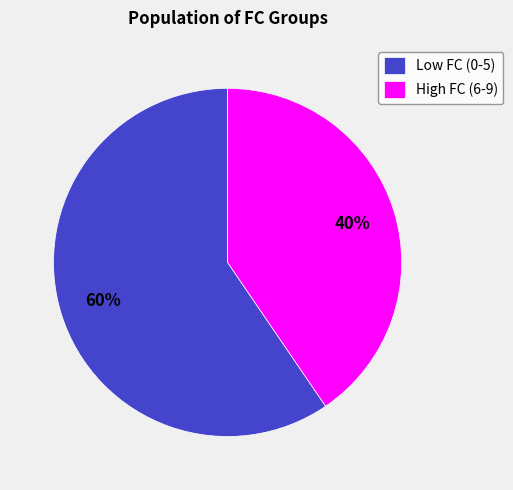

Does Low FC (0-5) represent more than half of the total?

Yes